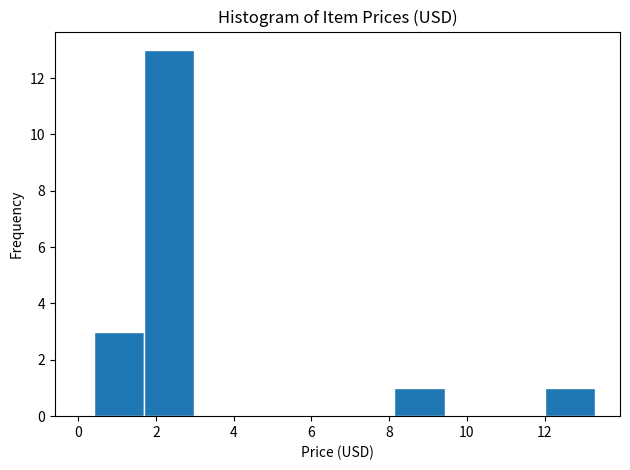

Reading left to right, transcribe this chart: for each bar, give the range it covers on the x-axis and its height. Neither the bar edges nor the heights are printed on the chart, so give them approximately, as read against the axes.

0.4 to 1.6: 3
1.6 to 3.0: 13
3.0 to 4.2: 0
4.2 to 5.6: 0
5.6 to 6.8: 0
6.8 to 8.2: 0
8.2 to 9.4: 1
9.4 to 10.8: 0
10.8 to 12.0: 0
12.0 to 13.2: 1